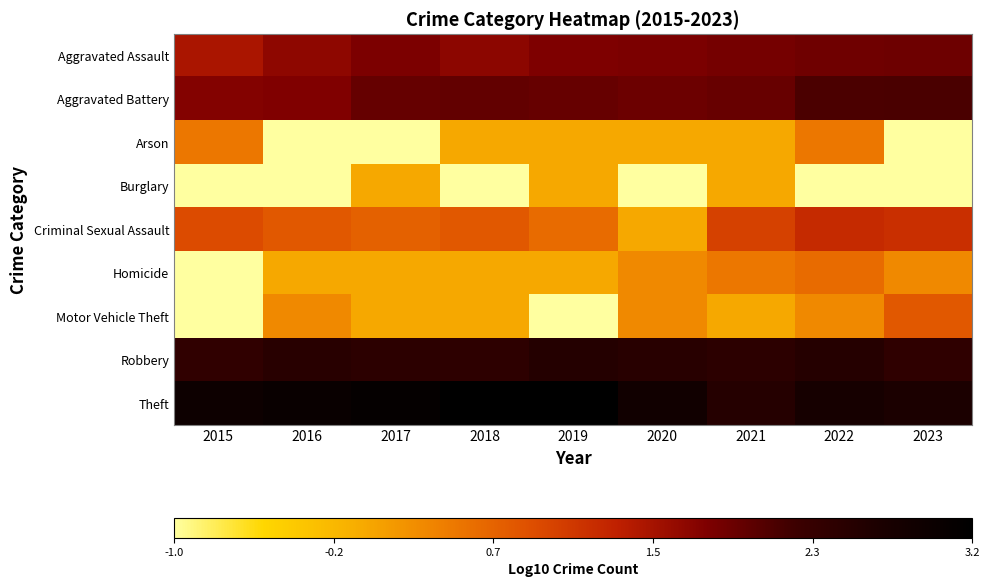

What is the difference between the highest and lowest values at 2022?

3.8